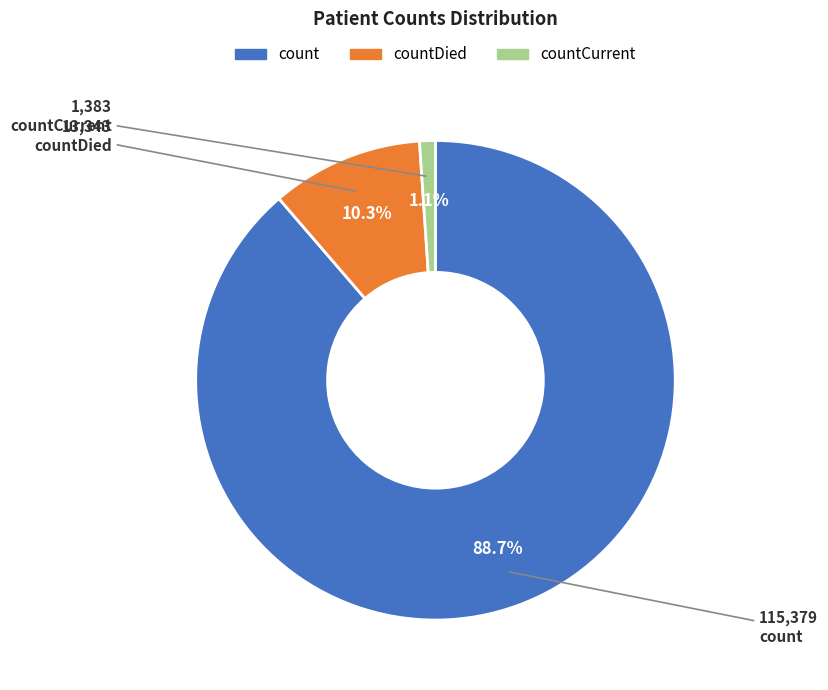

What is the smallest slice in the pie chart?

countCurrent